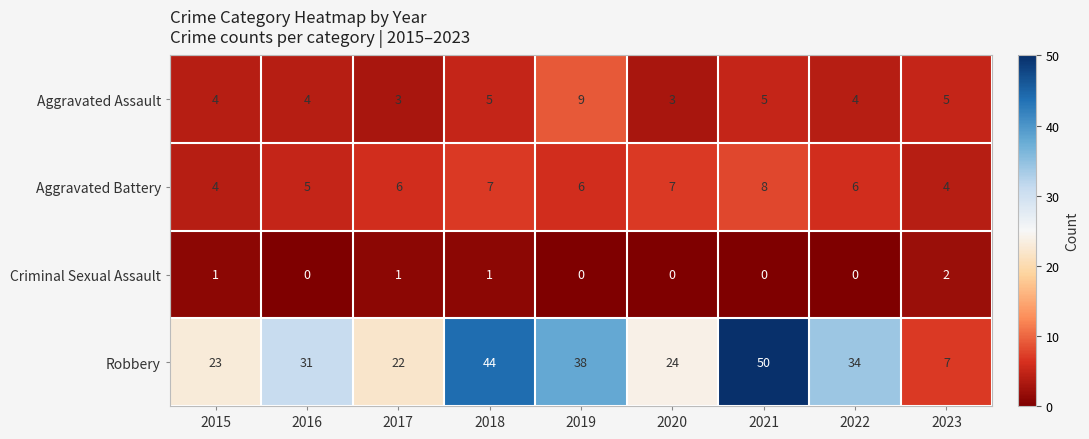

The value of Aggravated Assault at 2016 is 4. True or false?

True